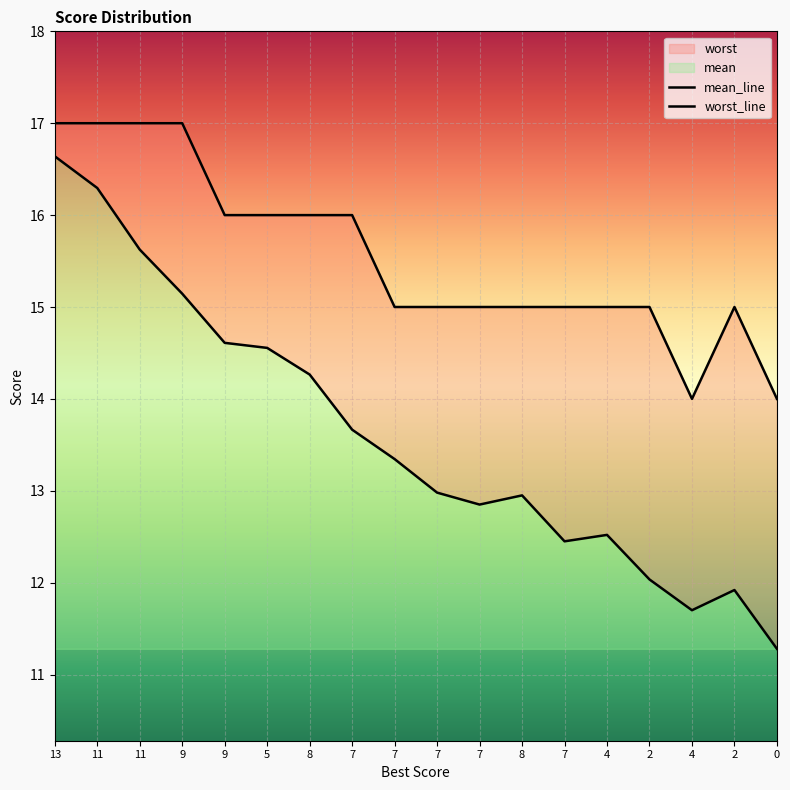

True or false: worst and mean cross at least once.

False